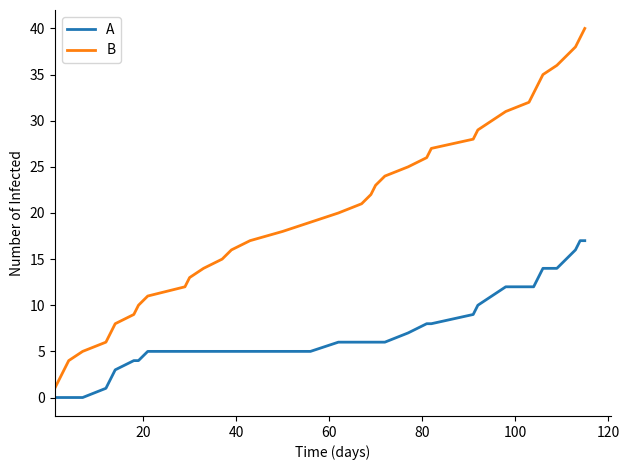

Which series has the largest range (max minus min)?

B